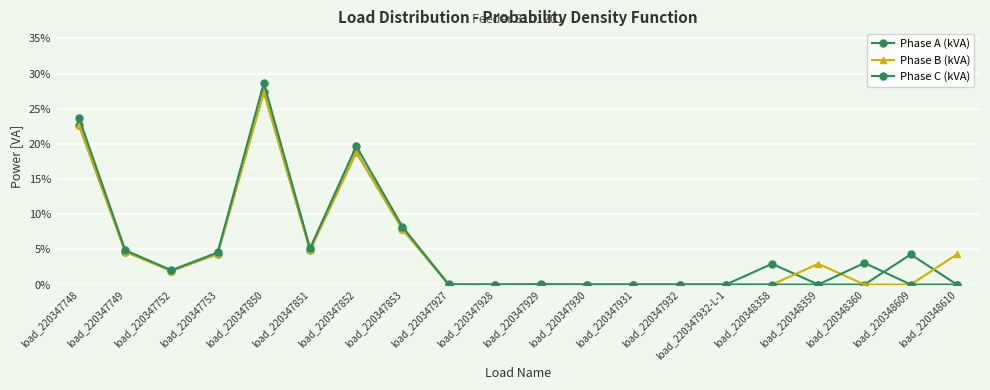

How many lines are shown in the chart?

3